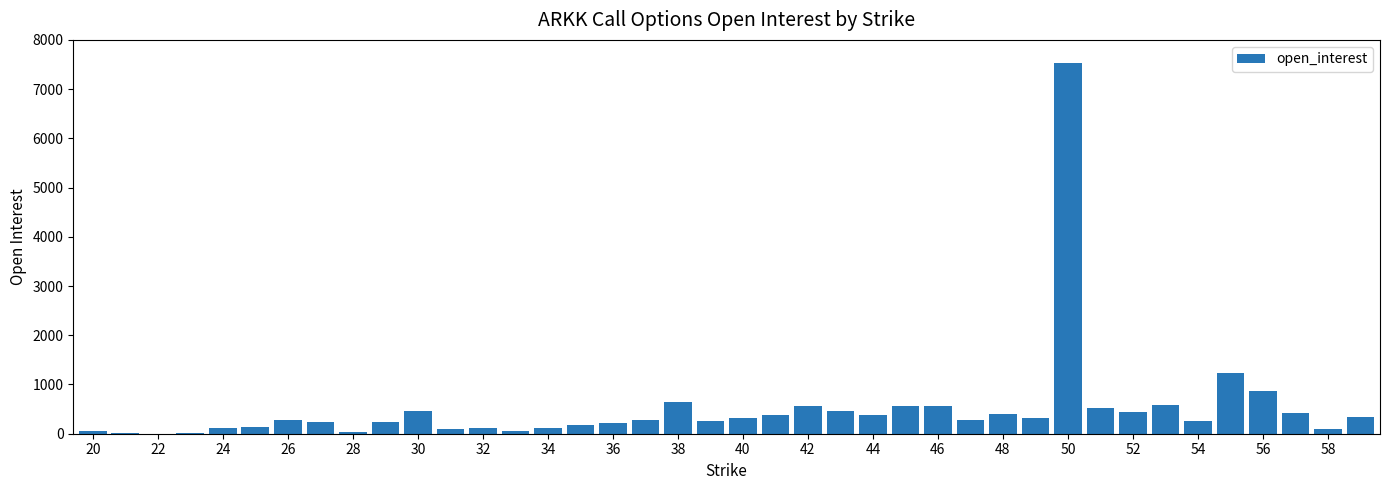

What is the change in value from 22 to 52?

+440